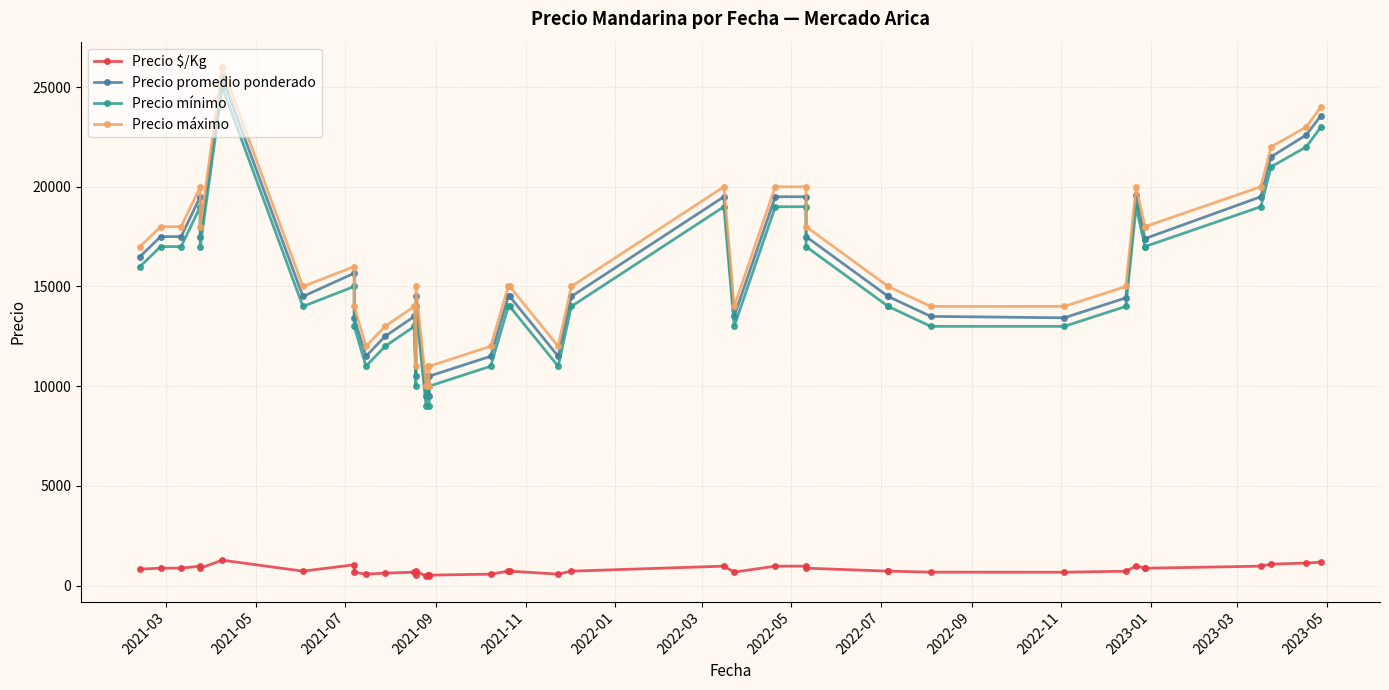

True or false: Precio máximo and Precio mínimo intersect in this chart.

False